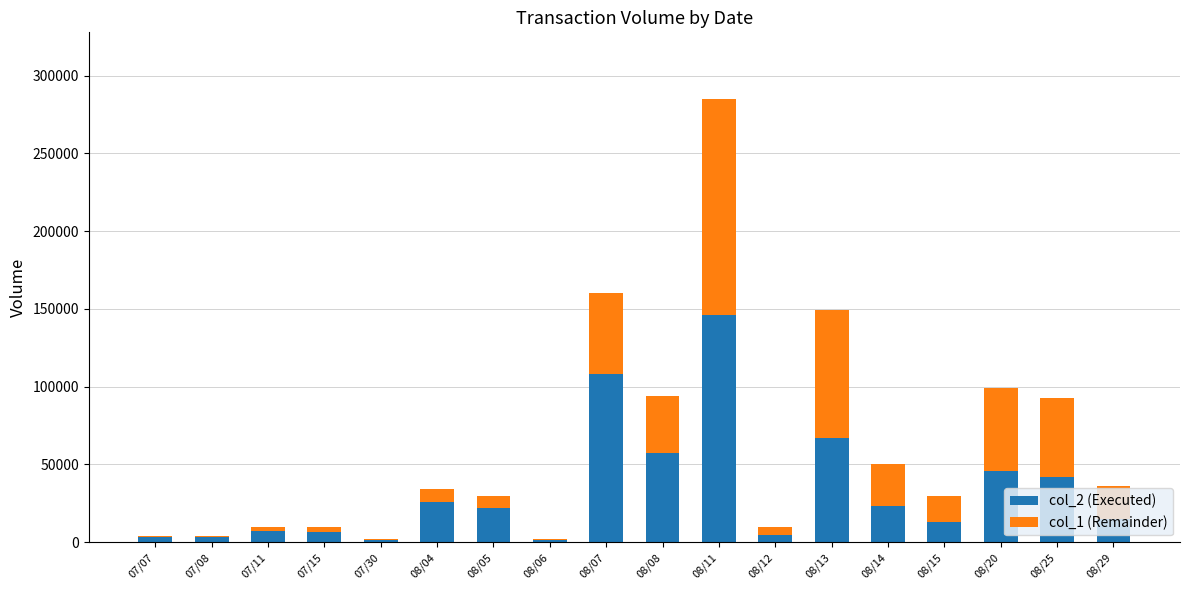

The value of col_2 (Executed) at 08/08 is 24953. True or false?

False